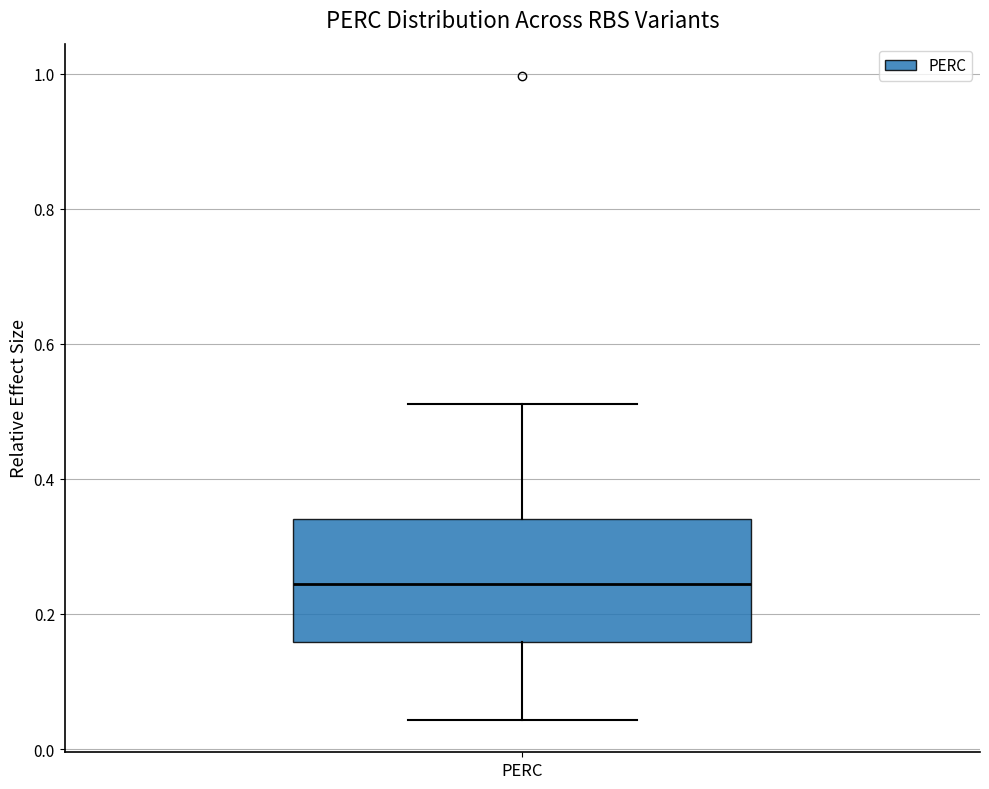

Where does the median line of the box for PERC sit on the y-axis? The values are not printed on the chart, so give them approximately, as read against the axis.

0.24